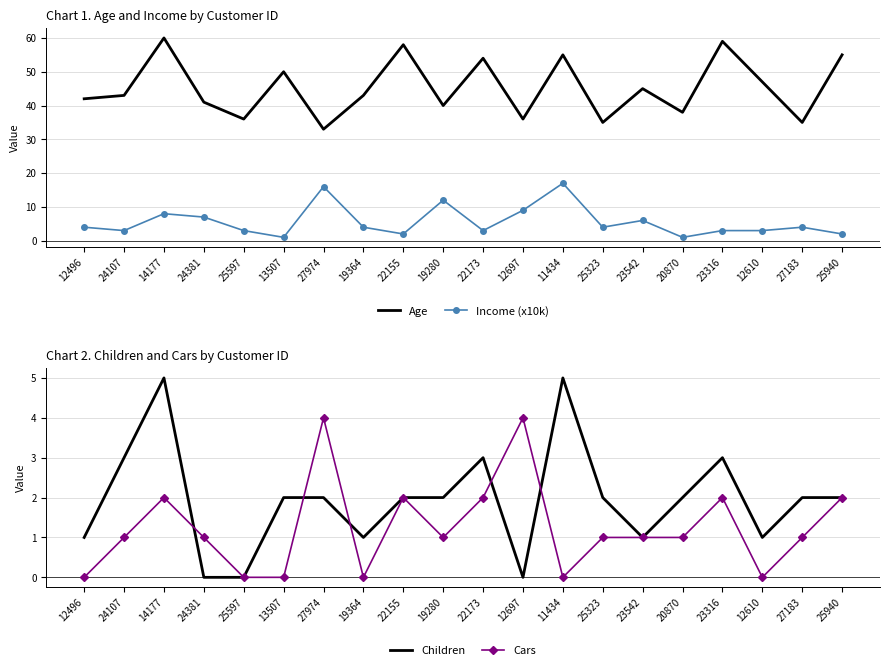

What position from the left is 25940?

20